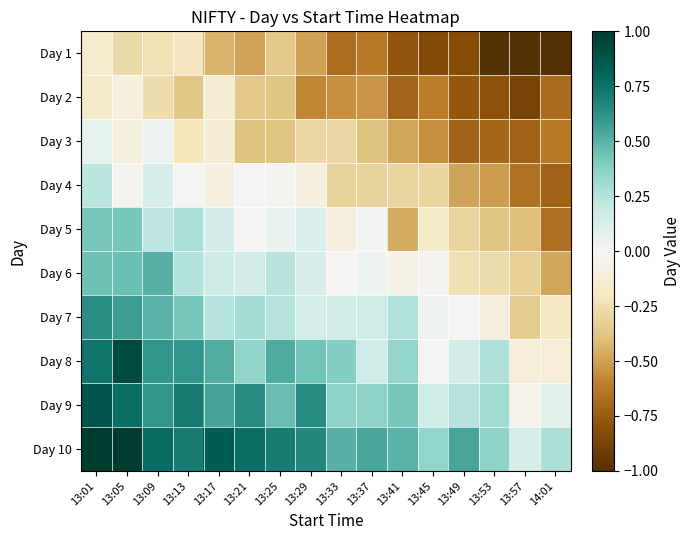

Reading left to right, list all the values displayed in this chart.

Day 1: 13:01=-0.2	13:05=-0.3	13:09=-0.2	13:13=-0.2	13:17=-0.4	13:21=-0.5	13:25=-0.4	13:29=-0.5	13:33=-0.7	13:37=-0.6	13:41=-0.8	13:45=-0.8	13:49=-0.8	13:53=-1.0	13:57=-1.0	14:01=-1.0
Day 2: 13:01=-0.2	13:05=-0.1	13:09=-0.3	13:13=-0.4	13:17=-0.1	13:21=-0.4	13:25=-0.4	13:29=-0.6	13:33=-0.5	13:37=-0.5	13:41=-0.7	13:45=-0.6	13:49=-0.8	13:53=-0.8	13:57=-0.9	14:01=-0.7
Day 3: 13:01=0.1	13:05=-0.1	13:09=0.0	13:13=-0.2	13:17=-0.1	13:21=-0.4	13:25=-0.4	13:29=-0.3	13:33=-0.3	13:37=-0.4	13:41=-0.5	13:45=-0.6	13:49=-0.7	13:53=-0.7	13:57=-0.7	14:01=-0.6
Day 4: 13:01=0.2	13:05=-0.0	13:09=0.1	13:13=0.0	13:17=-0.1	13:21=-0.0	13:25=-0.0	13:29=-0.1	13:33=-0.3	13:37=-0.3	13:41=-0.3	13:45=-0.3	13:49=-0.5	13:53=-0.5	13:57=-0.7	14:01=-0.7
Day 5: 13:01=0.4	13:05=0.4	13:09=0.2	13:13=0.3	13:17=0.2	13:21=0.0	13:25=0.0	13:29=0.1	13:33=-0.1	13:37=0.0	13:41=-0.5	13:45=-0.2	13:49=-0.3	13:53=-0.4	13:57=-0.4	14:01=-0.7
Day 6: 13:01=0.4	13:05=0.4	13:09=0.5	13:13=0.3	13:17=0.2	13:21=0.1	13:25=0.2	13:29=0.1	13:33=-0.0	13:37=0.0	13:41=-0.1	13:45=-0.0	13:49=-0.2	13:53=-0.3	13:57=-0.3	14:01=-0.5
Day 7: 13:01=0.6	13:05=0.6	13:09=0.5	13:13=0.4	13:17=0.2	13:21=0.3	13:25=0.2	13:29=0.1	13:33=0.2	13:37=0.2	13:41=0.3	13:45=0.0	13:49=-0.0	13:53=-0.1	13:57=-0.3	14:01=-0.2
Day 8: 13:01=0.7	13:05=0.9	13:09=0.6	13:13=0.6	13:17=0.5	13:21=0.3	13:25=0.5	13:29=0.4	13:33=0.4	13:37=0.2	13:41=0.3	13:45=0.0	13:49=0.2	13:53=0.3	13:57=-0.1	14:01=-0.1
Day 9: 13:01=0.9	13:05=0.8	13:09=0.6	13:13=0.7	13:17=0.5	13:21=0.6	13:25=0.5	13:29=0.6	13:33=0.4	13:37=0.4	13:41=0.4	13:45=0.2	13:49=0.2	13:53=0.3	13:57=-0.0	14:01=0.1
Day 10: 13:01=1.0	13:05=1.0	13:09=0.8	13:13=0.7	13:17=0.8	13:21=0.8	13:25=0.7	13:29=0.7	13:33=0.5	13:37=0.5	13:41=0.5	13:45=0.3	13:49=0.5	13:53=0.4	13:57=0.1	14:01=0.3